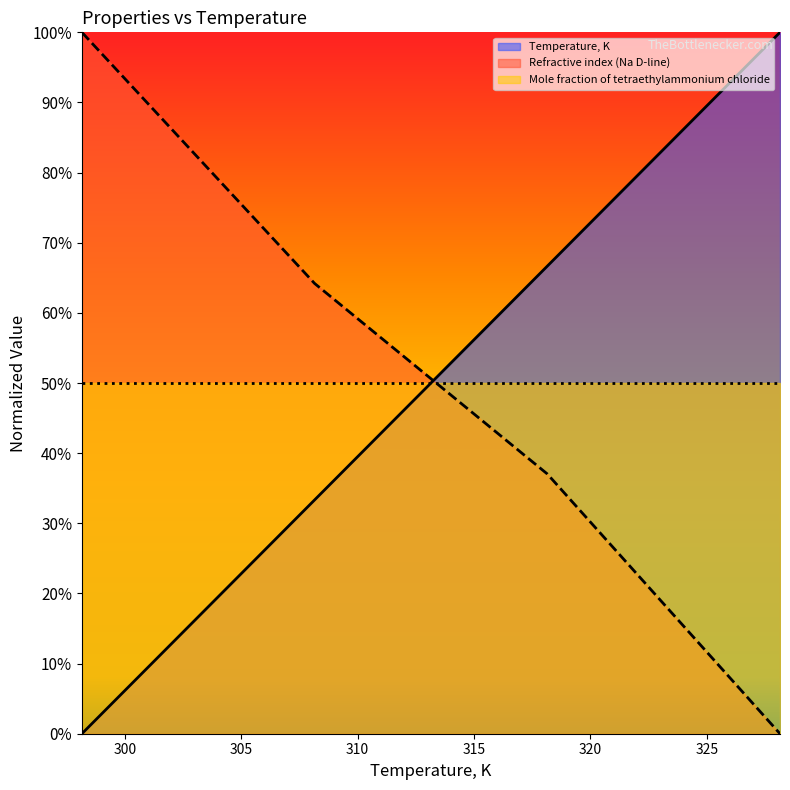

What are all the series names shown in the legend?

Temperature, K, Refractive index (Na D-line), Mole fraction of tetraethylammonium chloride